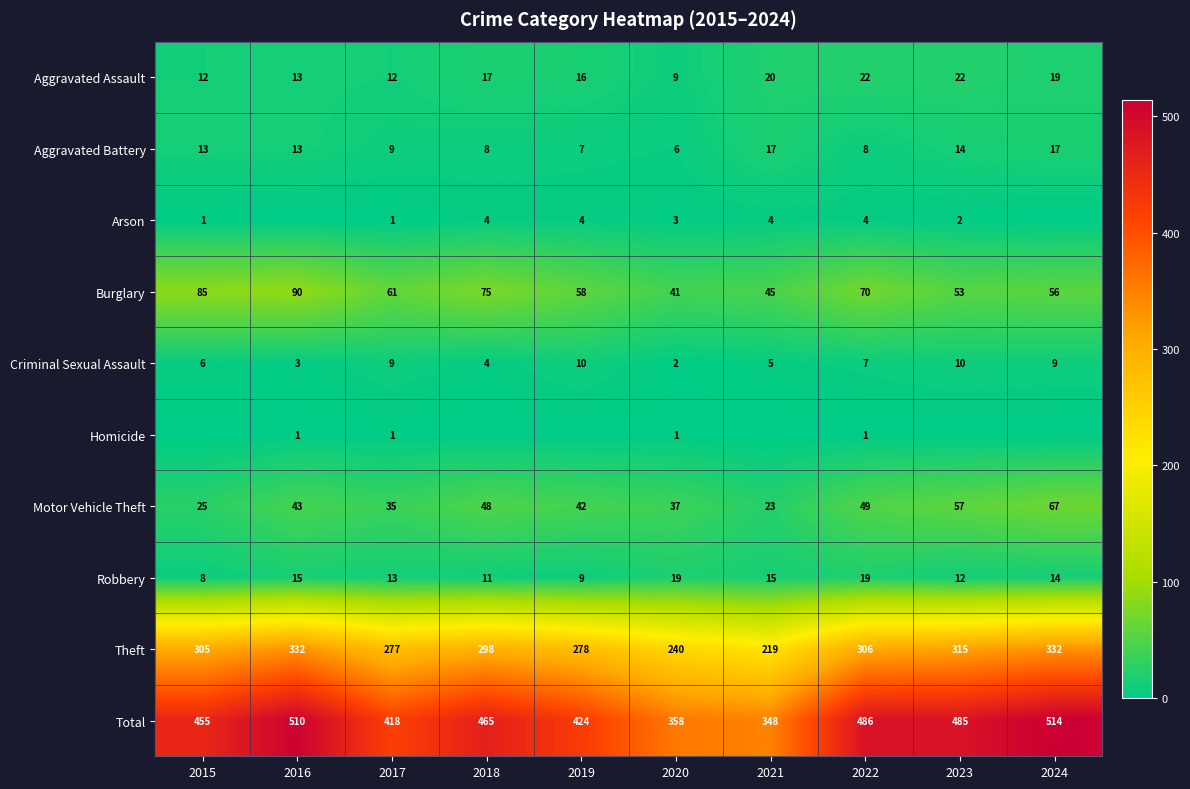

What is the difference between the Aggravated Battery values at 2022 and 2016?

5